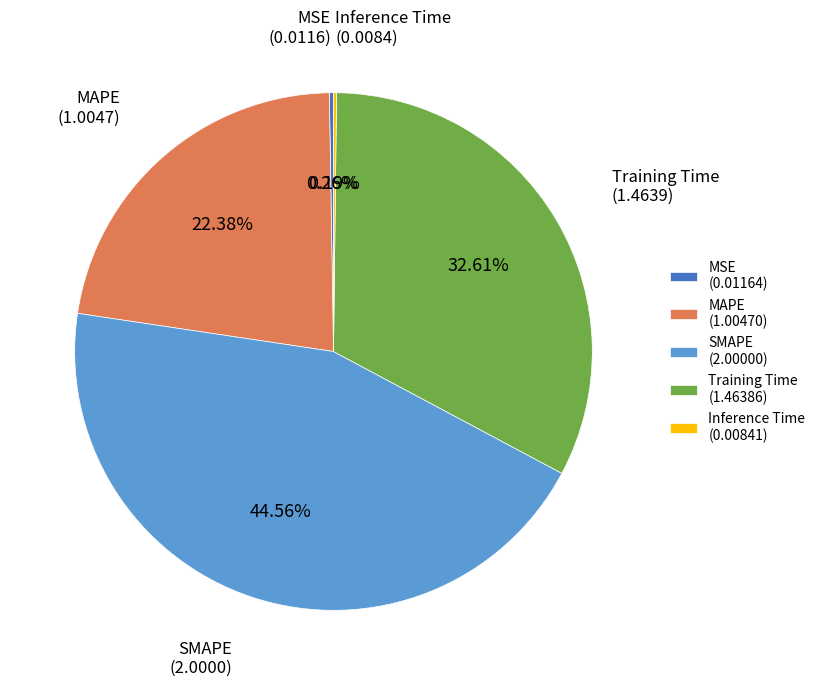

Is there any slice that represents more than half of the pie?

No